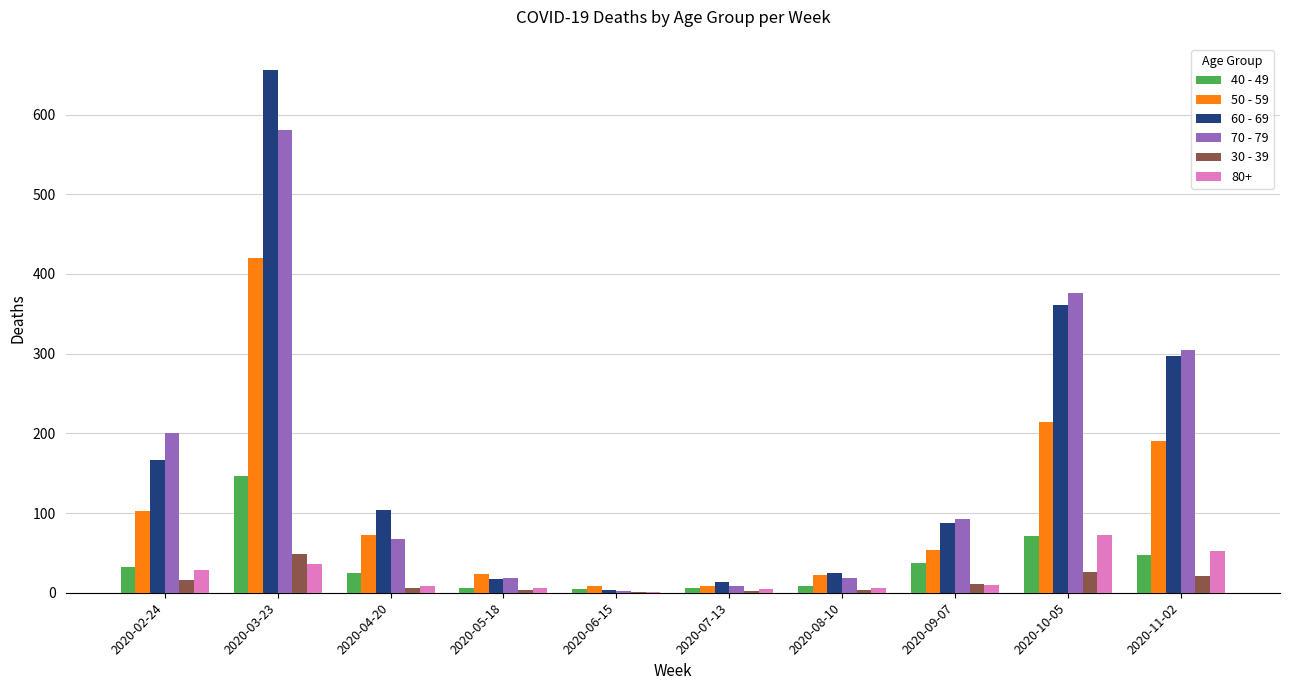

What value does the 50 - 59 series have at 2020-10-05, to the nearest 50?

200